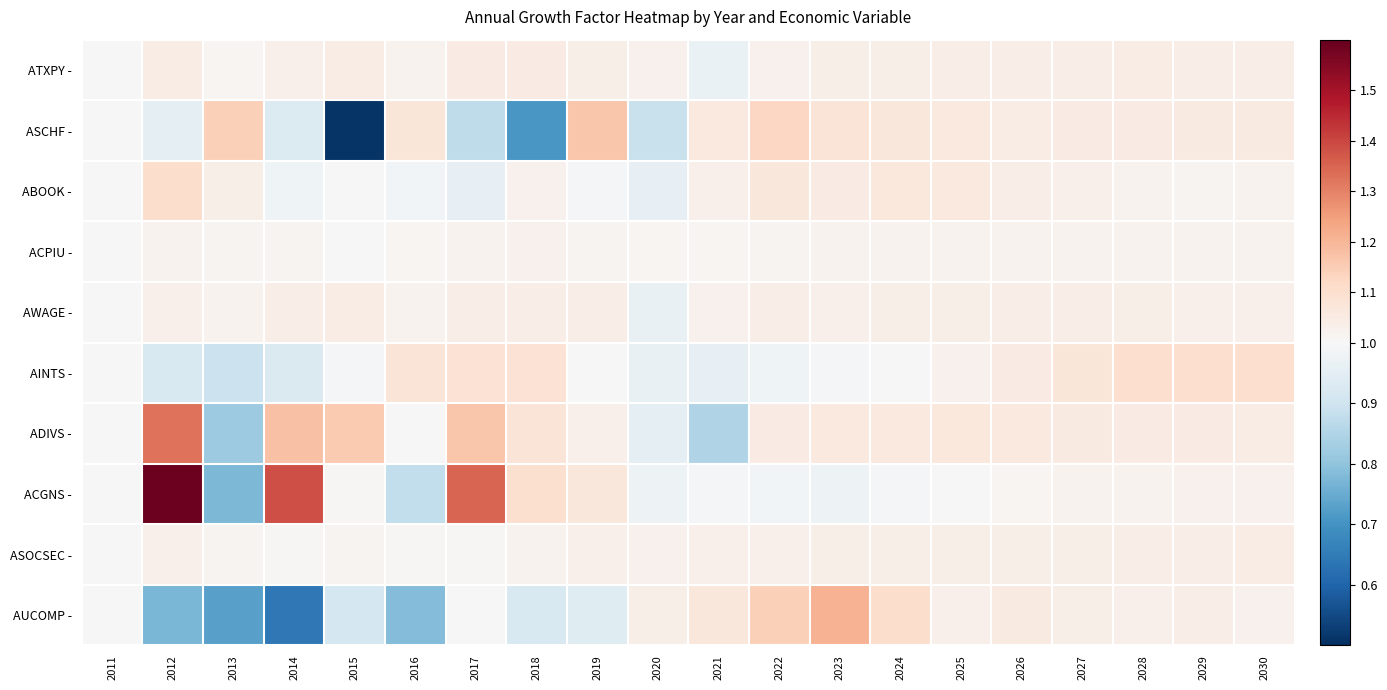

At 2017, list the series in order from smallest to largest.

ASCHF -, ABOOK -, AUCOMP -, ASOCSEC -, ACPIU -, AWAGE -, ATXPY -, AINTS -, ADIVS -, ACGNS -